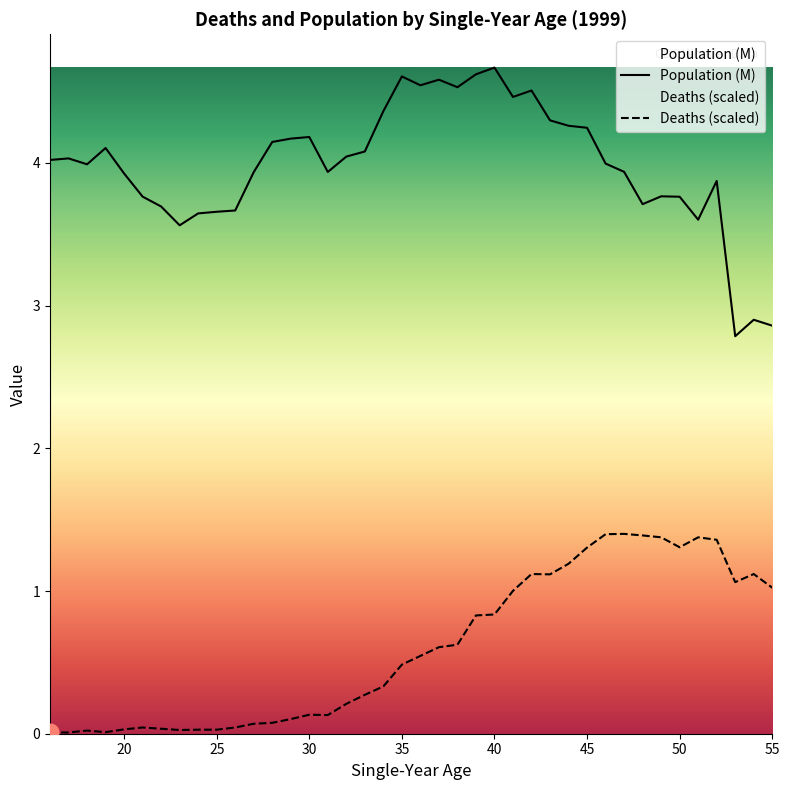

What is the average value of the Deaths (scaled) series?

0.6